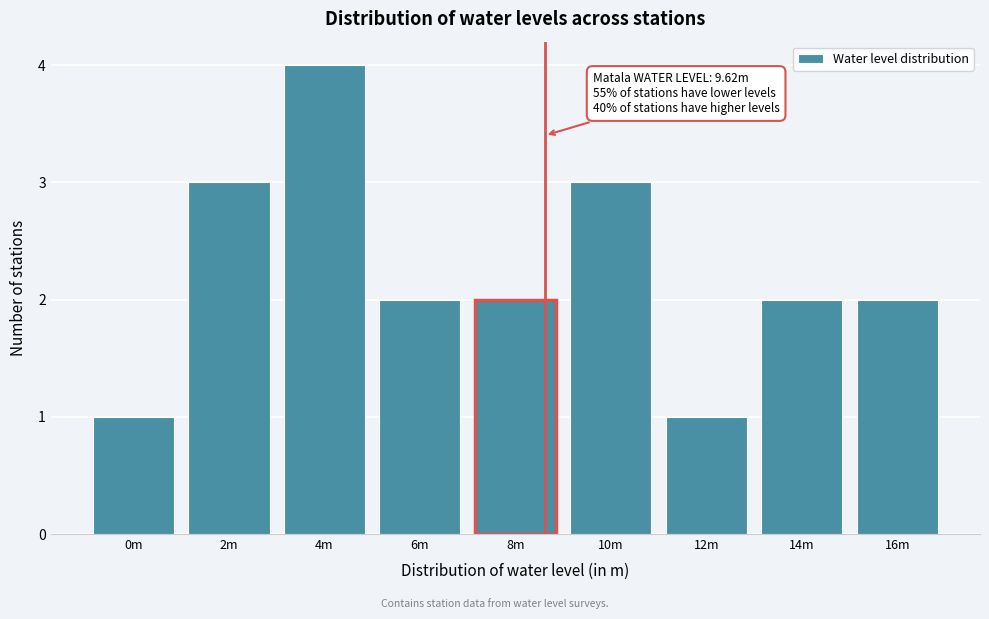

Reading left to right, what are all the values shown in this chart?

0m=1	2m=3	4m=4	6m=2	8m=2	10m=3	12m=1	14m=2	16m=2